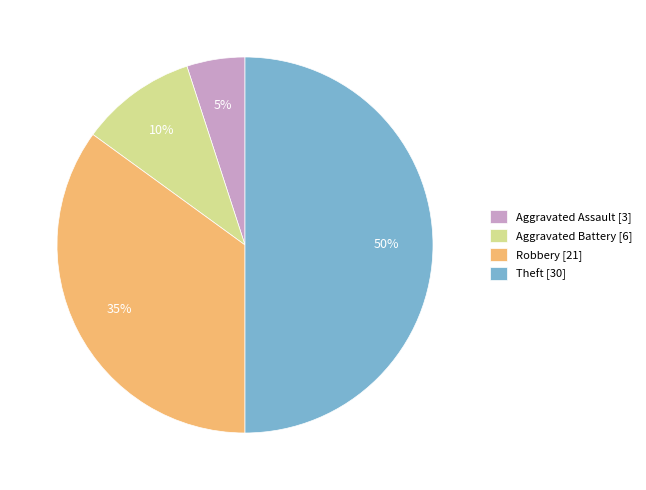

Between Aggravated Battery [6] and Robbery [21], which is larger?

Robbery [21]